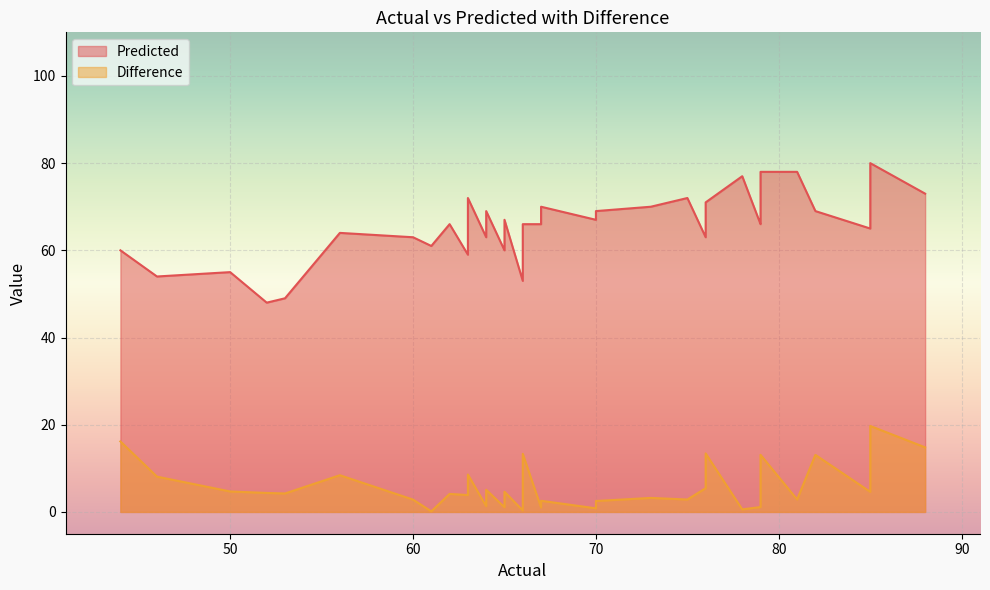

True or false: Difference has a value of 13.1 at 79.

True